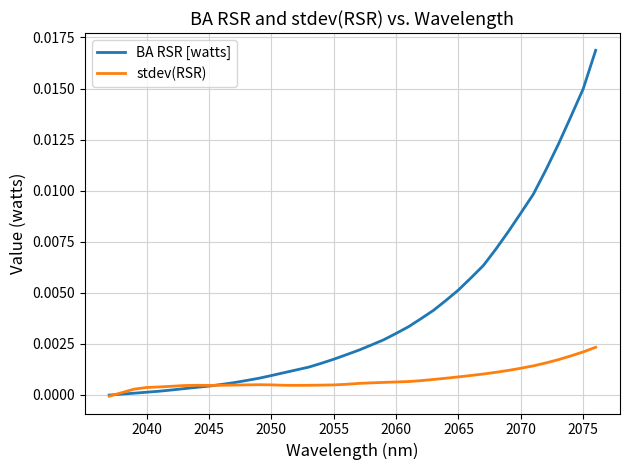

Which series has the largest total across all categories?

BA RSR [watts]